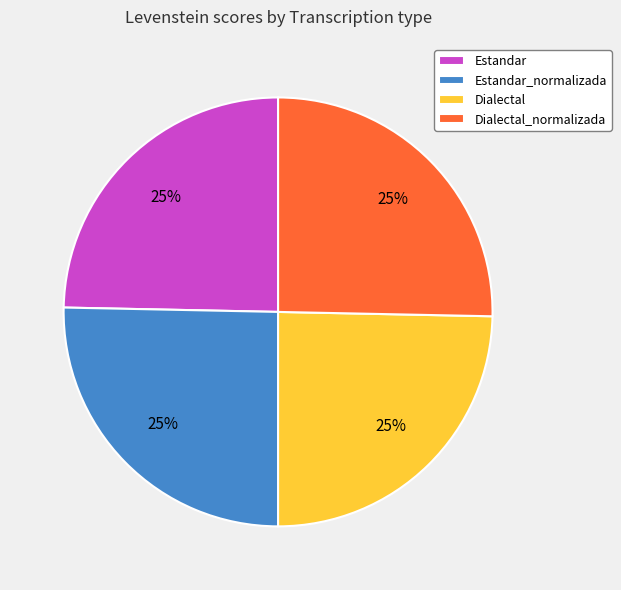

Approximately how many times larger is the value at Estandar_normalizada compared to Estandar?

1.0